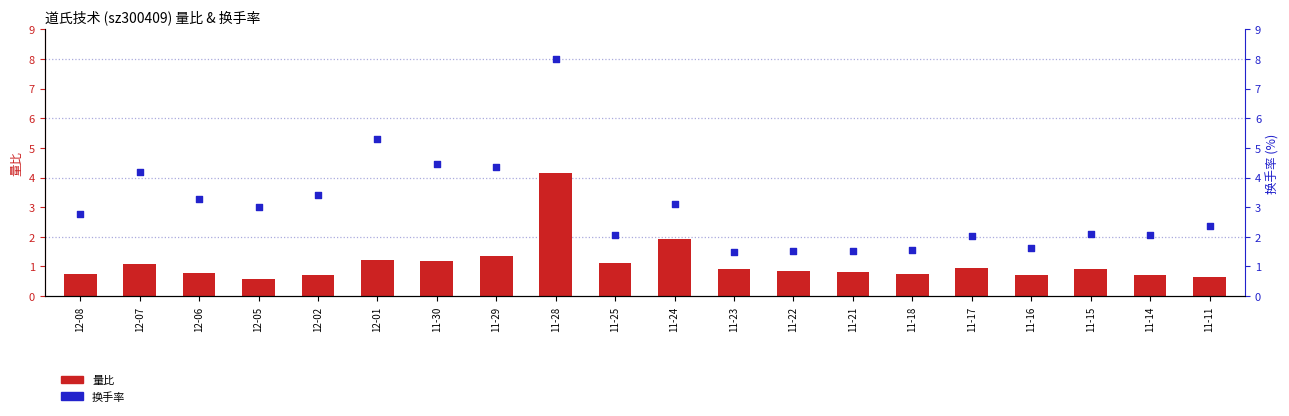

At how many categories does at least one series exceed 7?

1